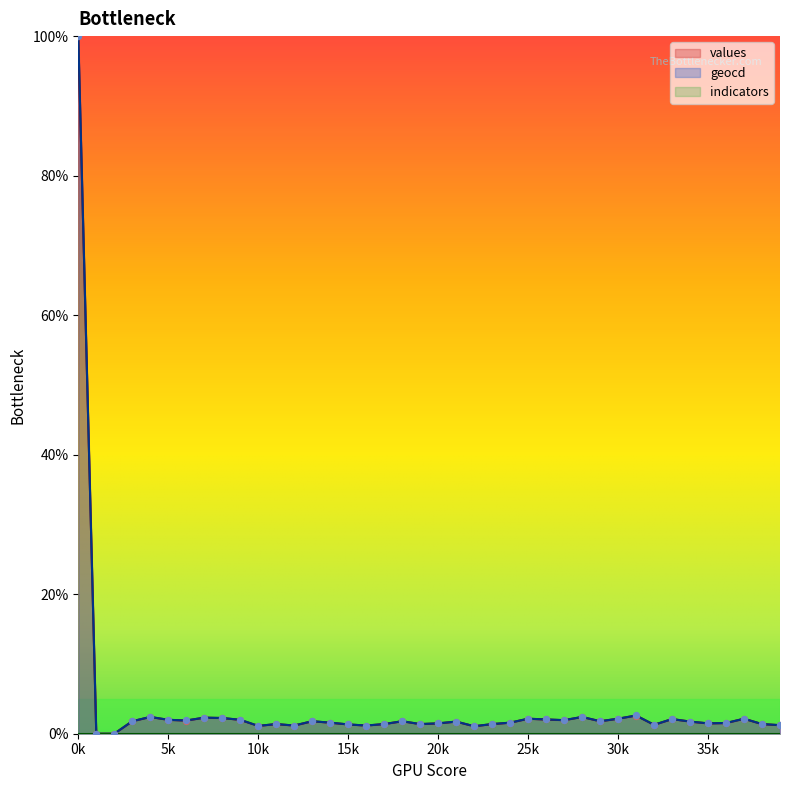

What is the highest value of the geocd series?

100.0